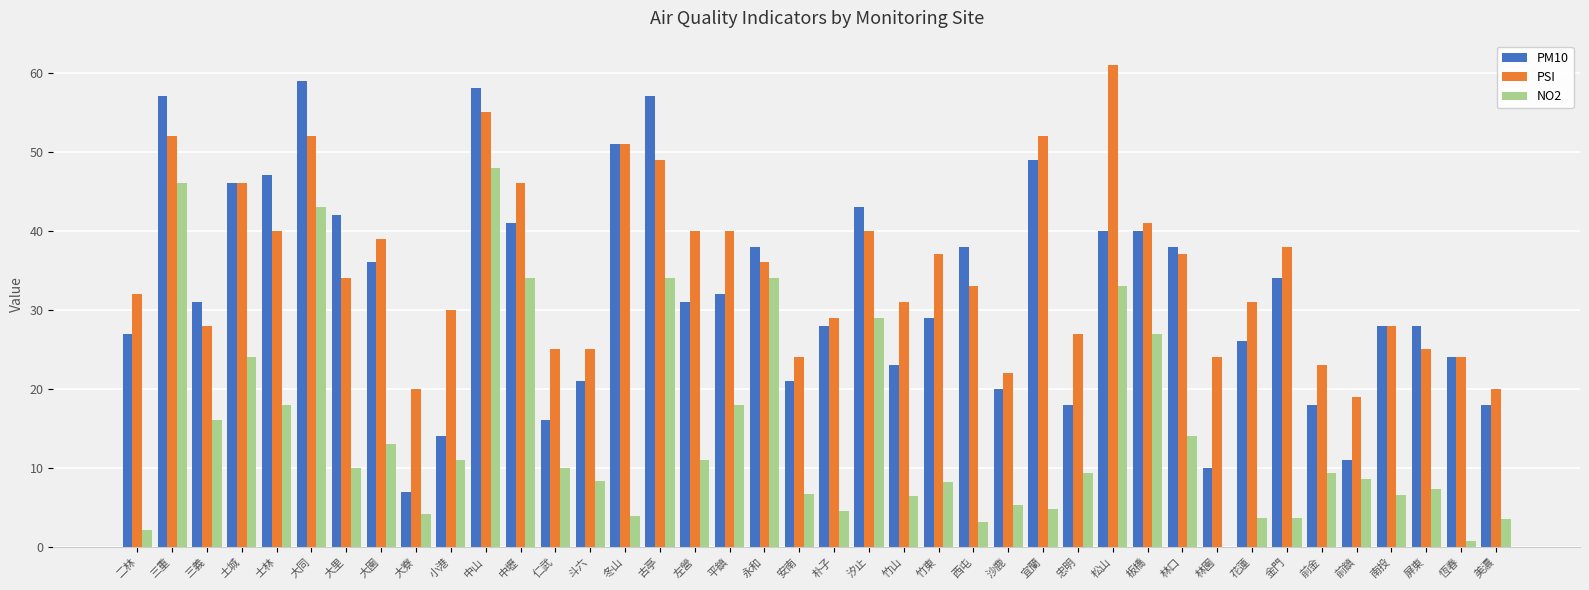

How many series are shown in this chart?

3